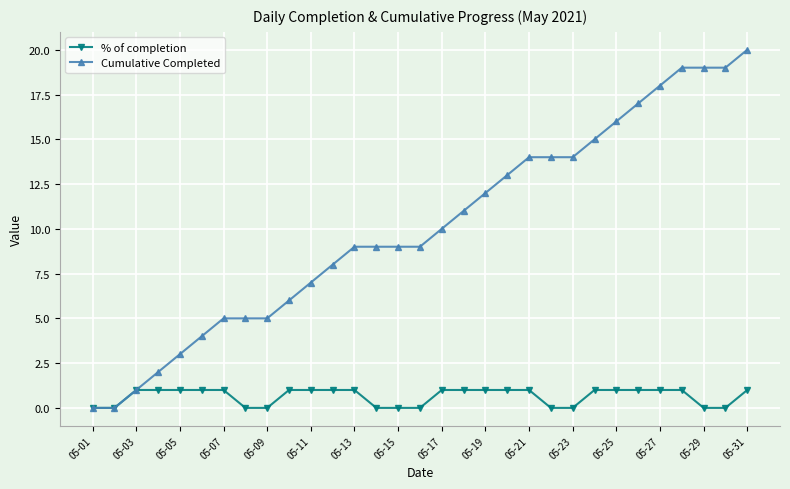

How many distinct data groups are displayed?

2